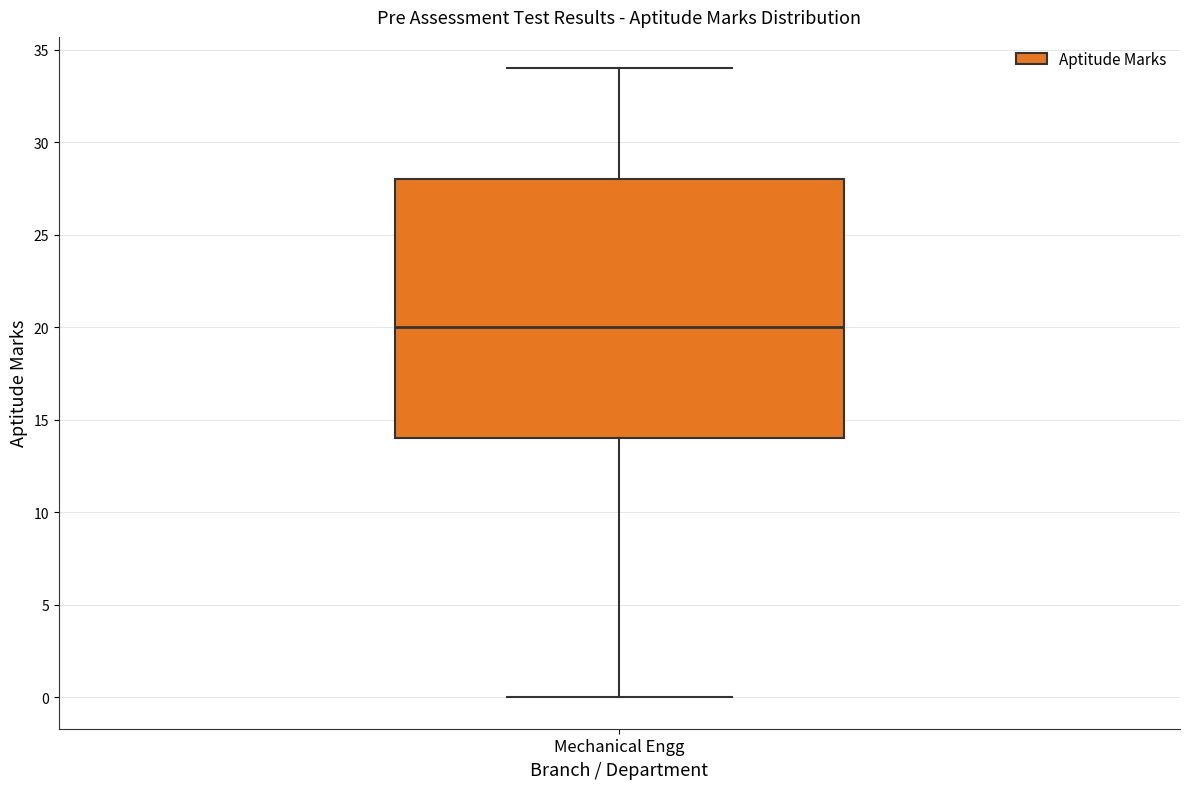

Read this box plot against the y-axis: the position of the median line, the range covered by the box, and the ends of both whiskers. The values are not printed on the chart, so give them approximately, as read against the axis.

median 20, box 14 to 28, whiskers 0 to 34